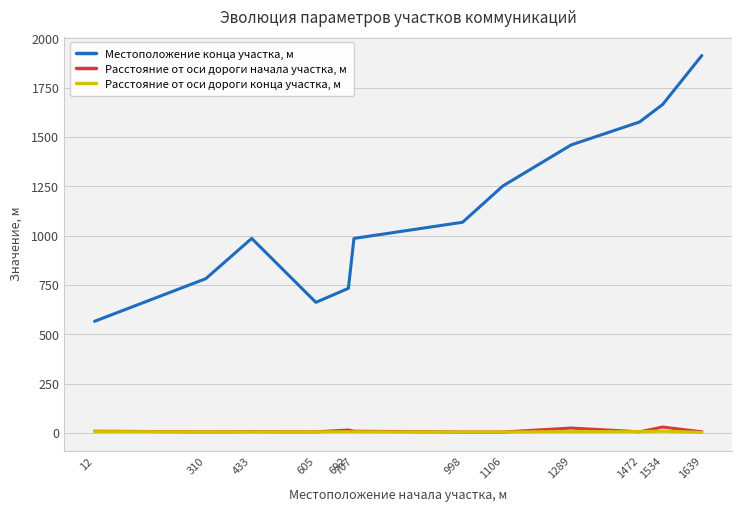

Is it true that Расстояние от оси дороги конца участка, м equals 6 at 433?

True